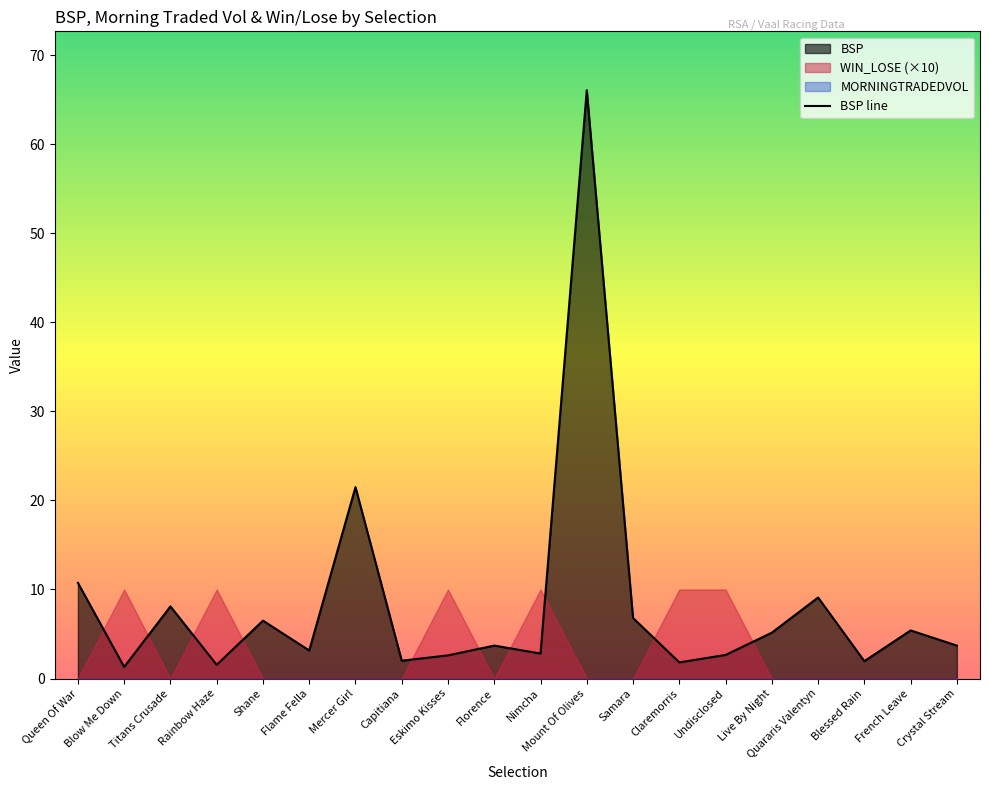

Does the chart display data point markers on the line(s)?

No